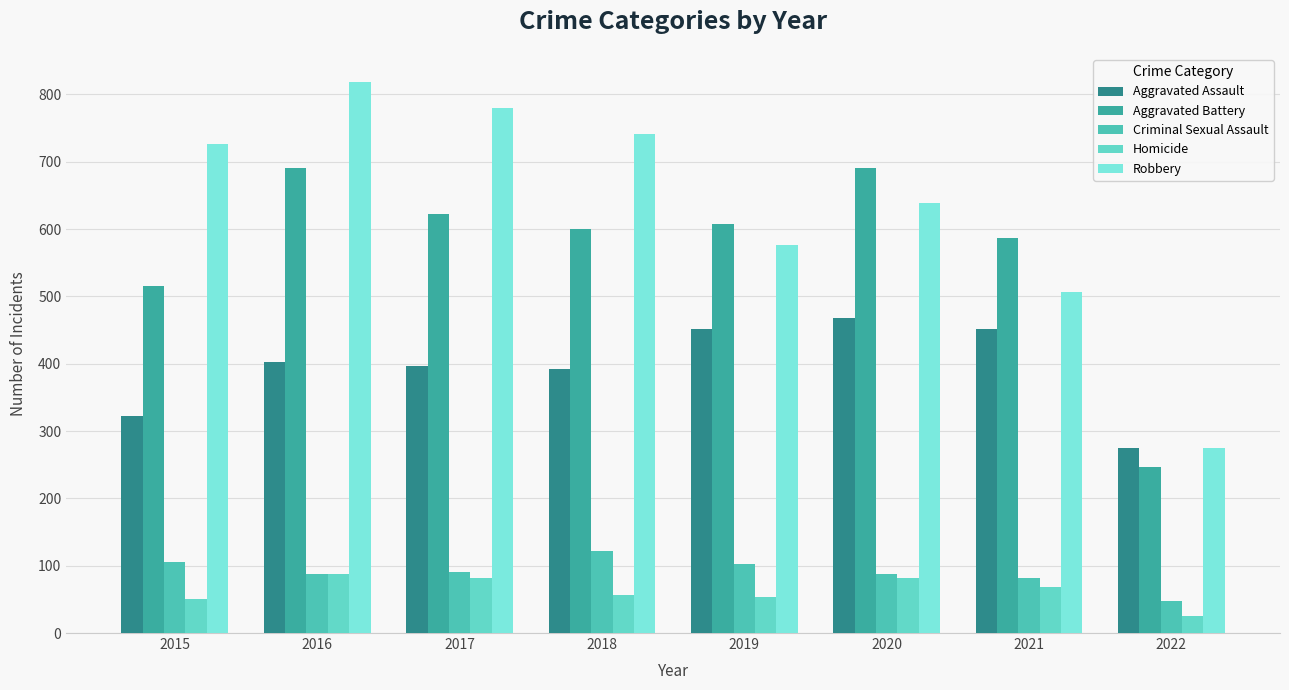

How many data points in Aggravated Assault are less than 402?

4